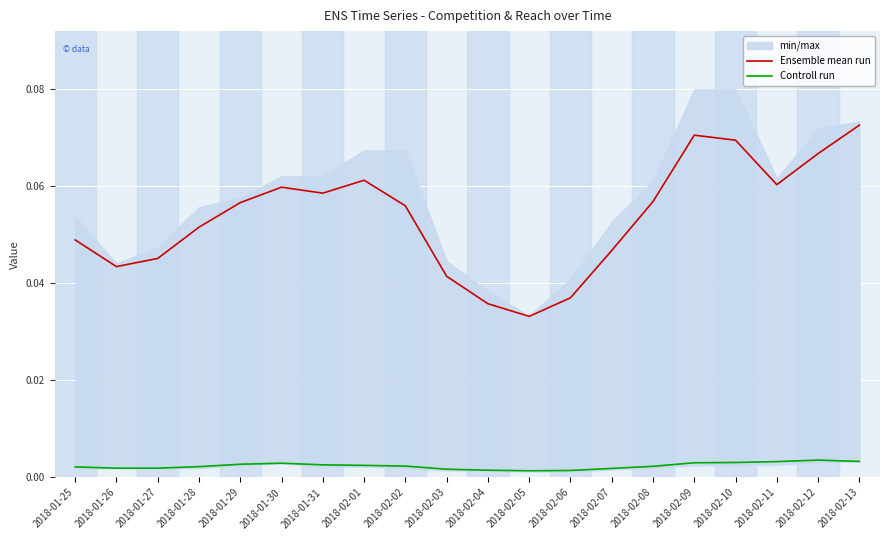

Where is the first local maximum for Ensemble mean run?

2018-01-30